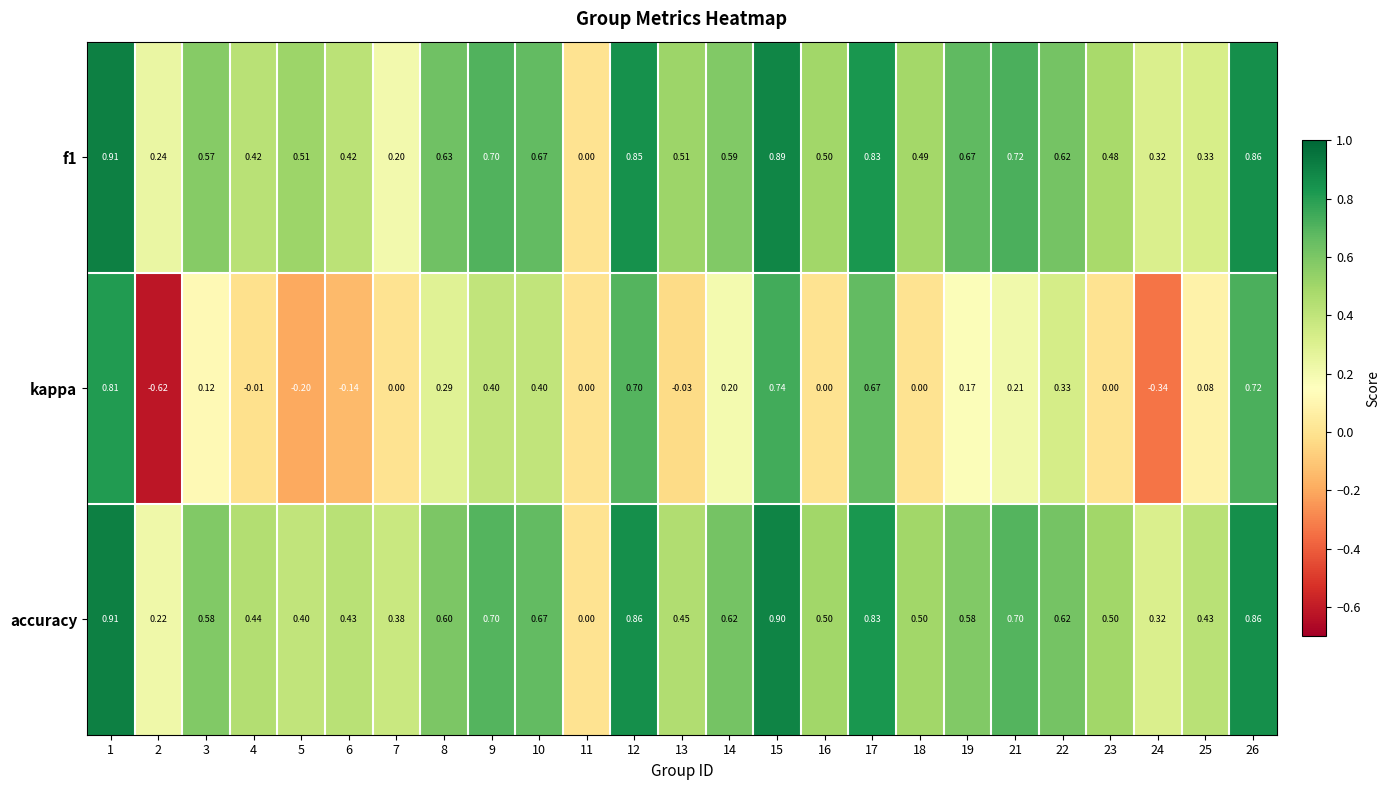

What is the spread (max minus min) of values at 23?

0.5